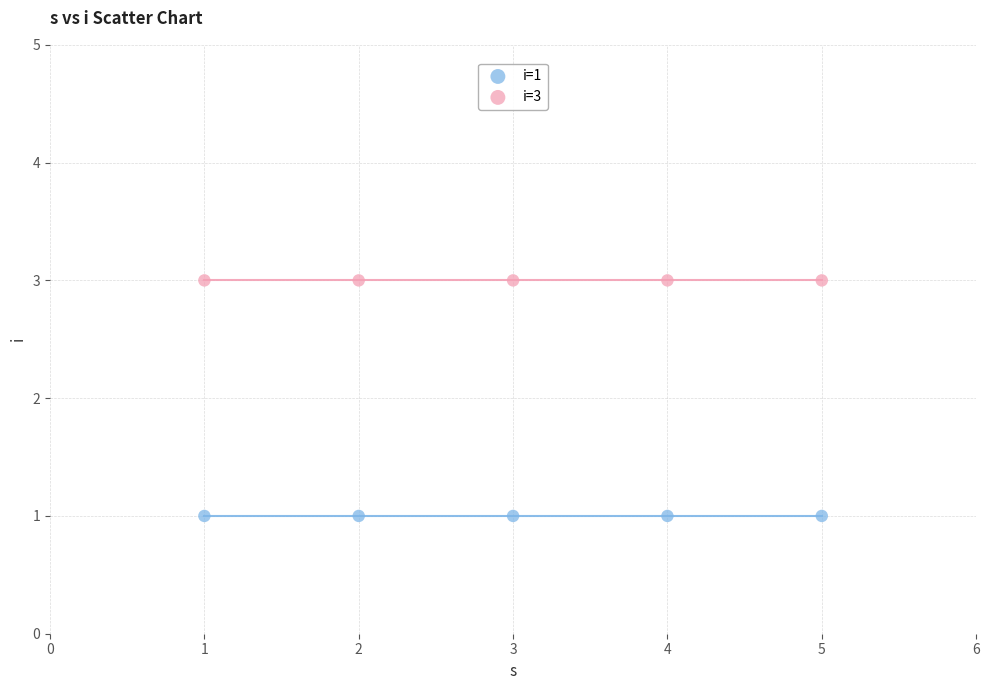

Which series contains the highest Y value?

i=3